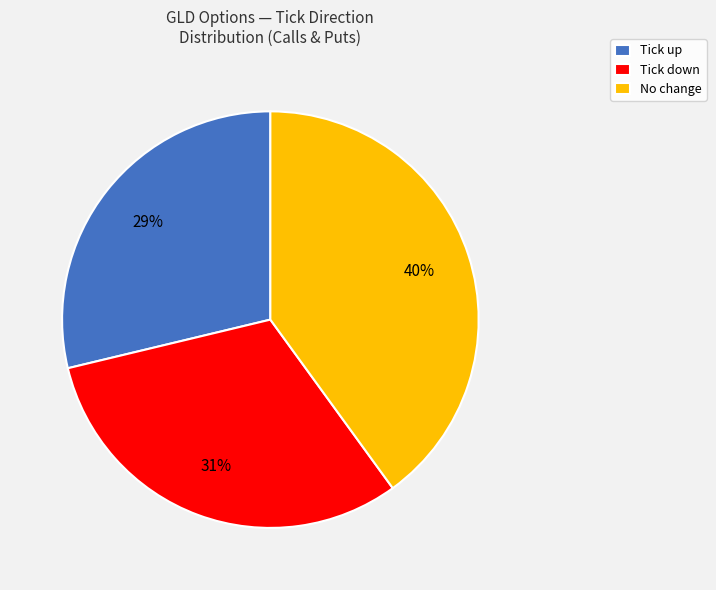

Rank the categories by value from lowest to highest.

Tick up, Tick down, No change